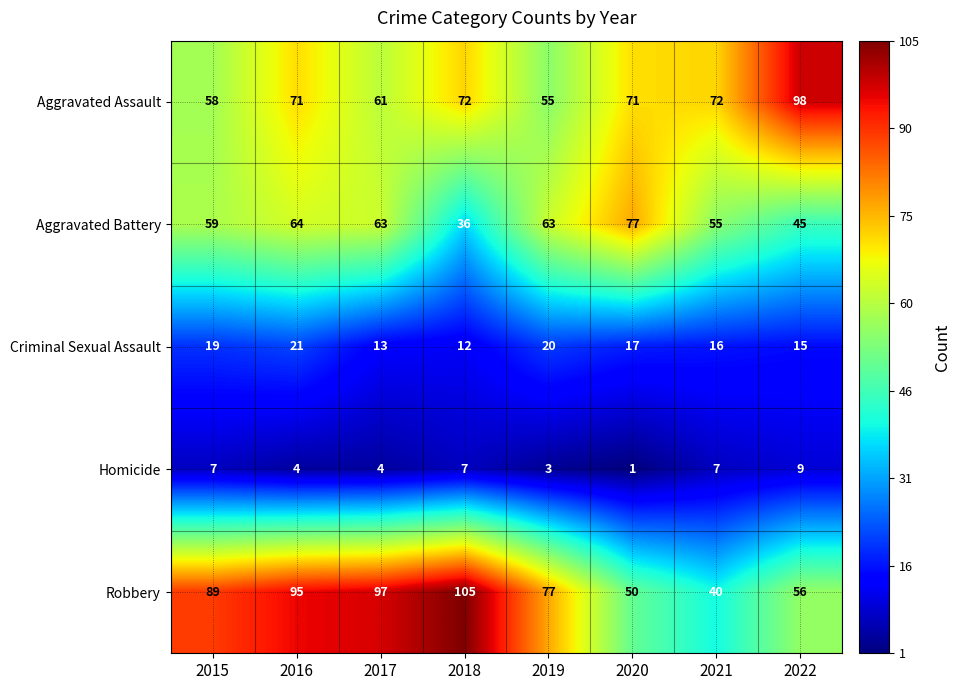

How many categories are shown in the chart?

8